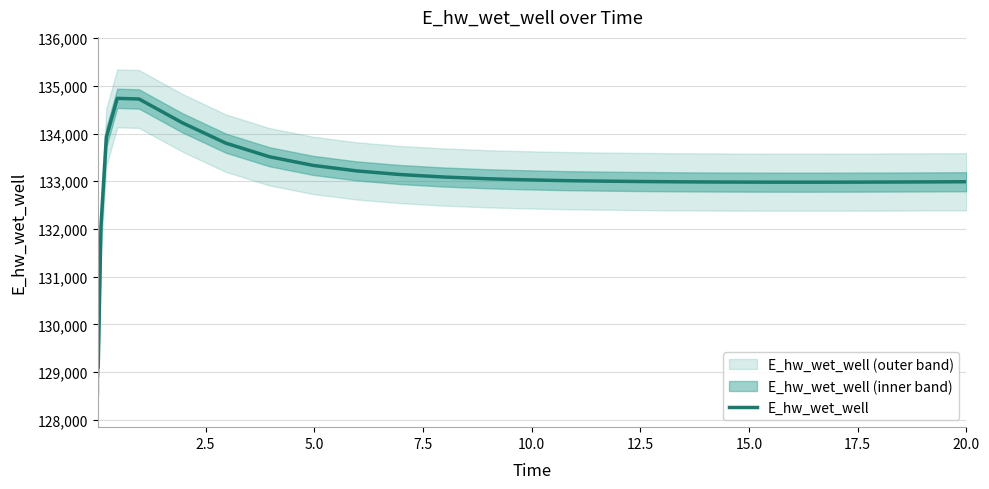

What is the value of the 15th point from the left?

133017.9